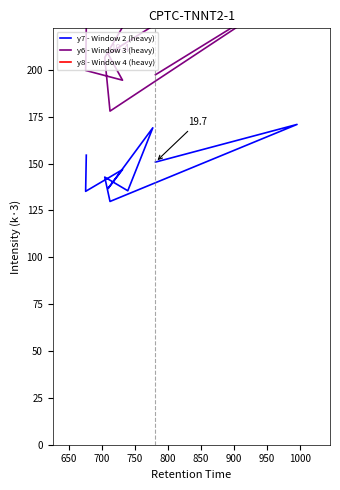

True or false: y6 - Window 3 (heavy) and y7 - Window 2 (heavy) cross at least once.

False